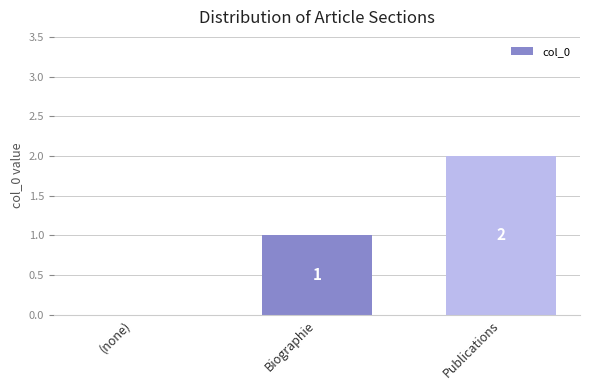

Which label corresponds to the largest value in the chart?

Publications